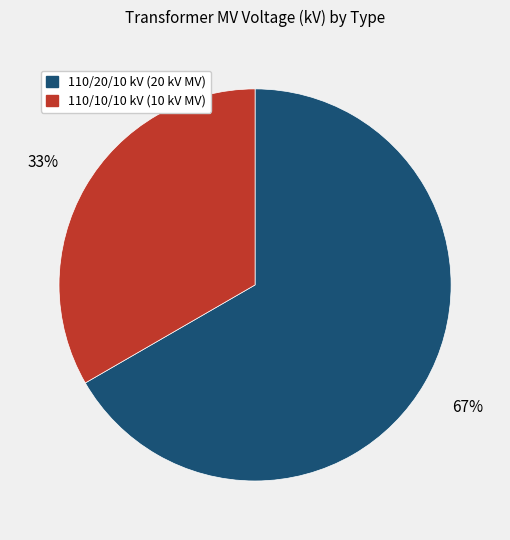

To the nearest percent, what is the average slice percentage?

50%